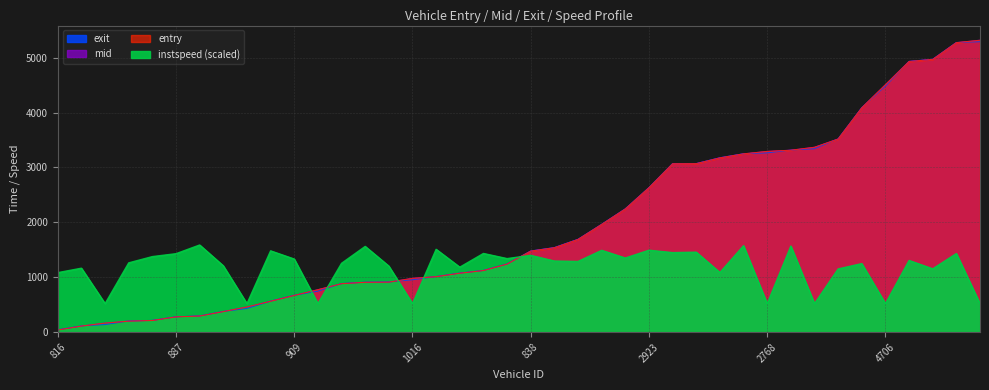

At how many categories does at least one series exceed 1448?

24